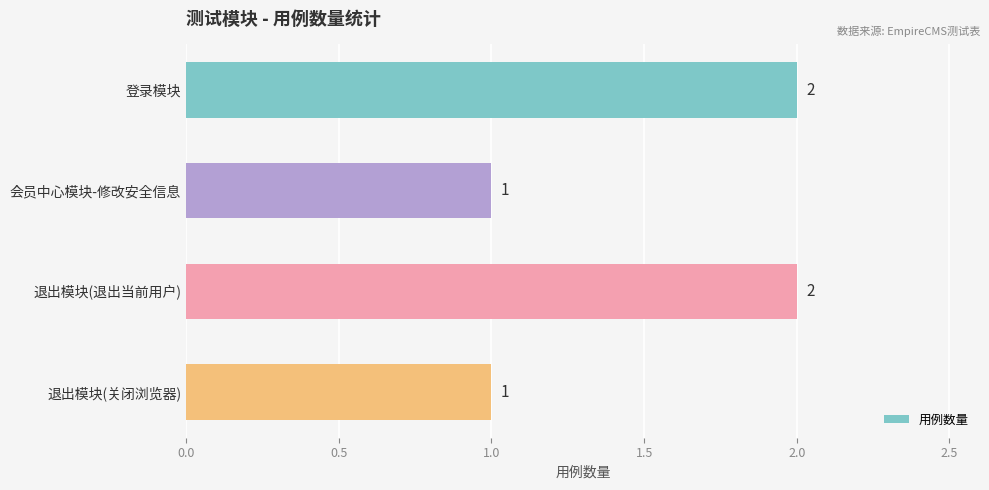

What is the sum of all values?

6